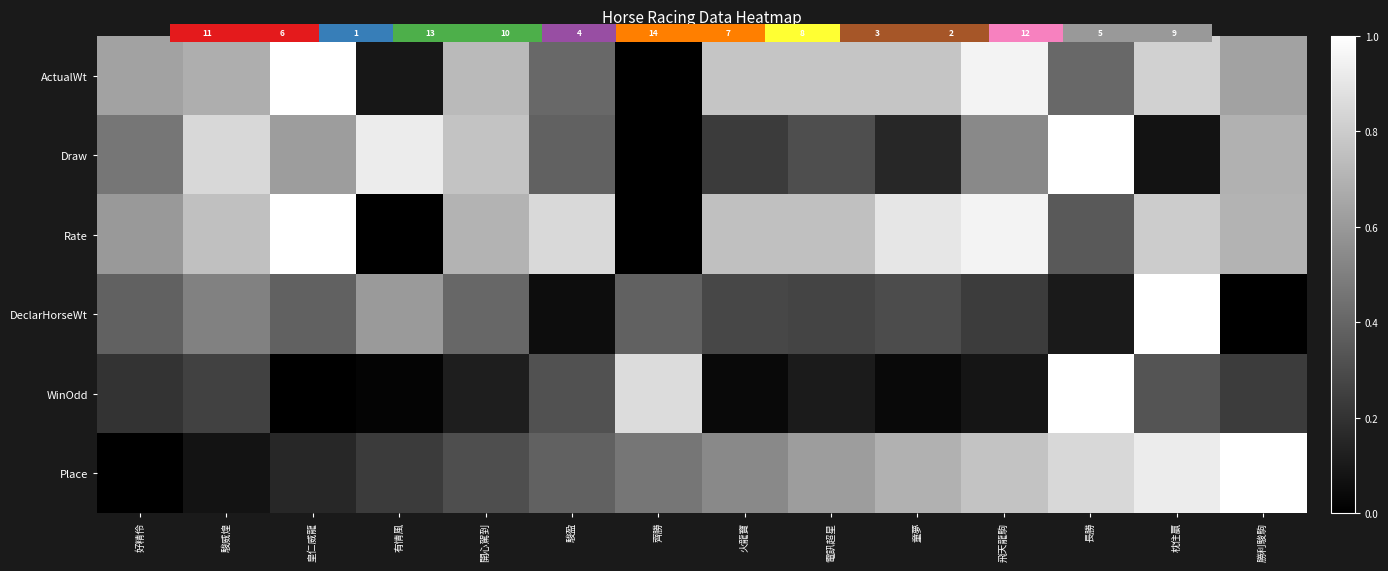

Which category has the lowest value in the WinOdd series?

皇仁威龍